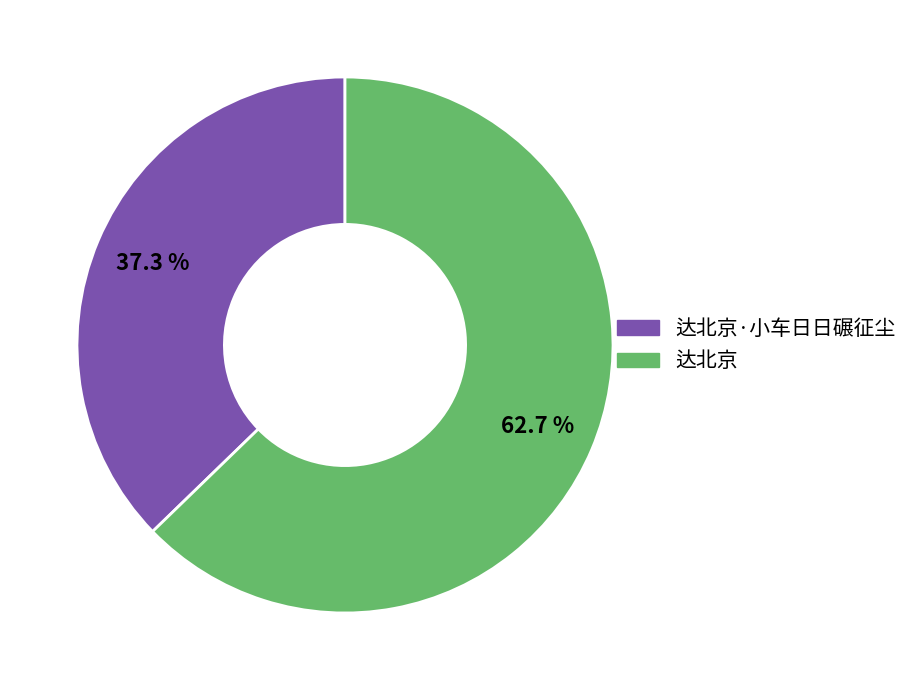

To the nearest percent, what is the average slice percentage?

50%